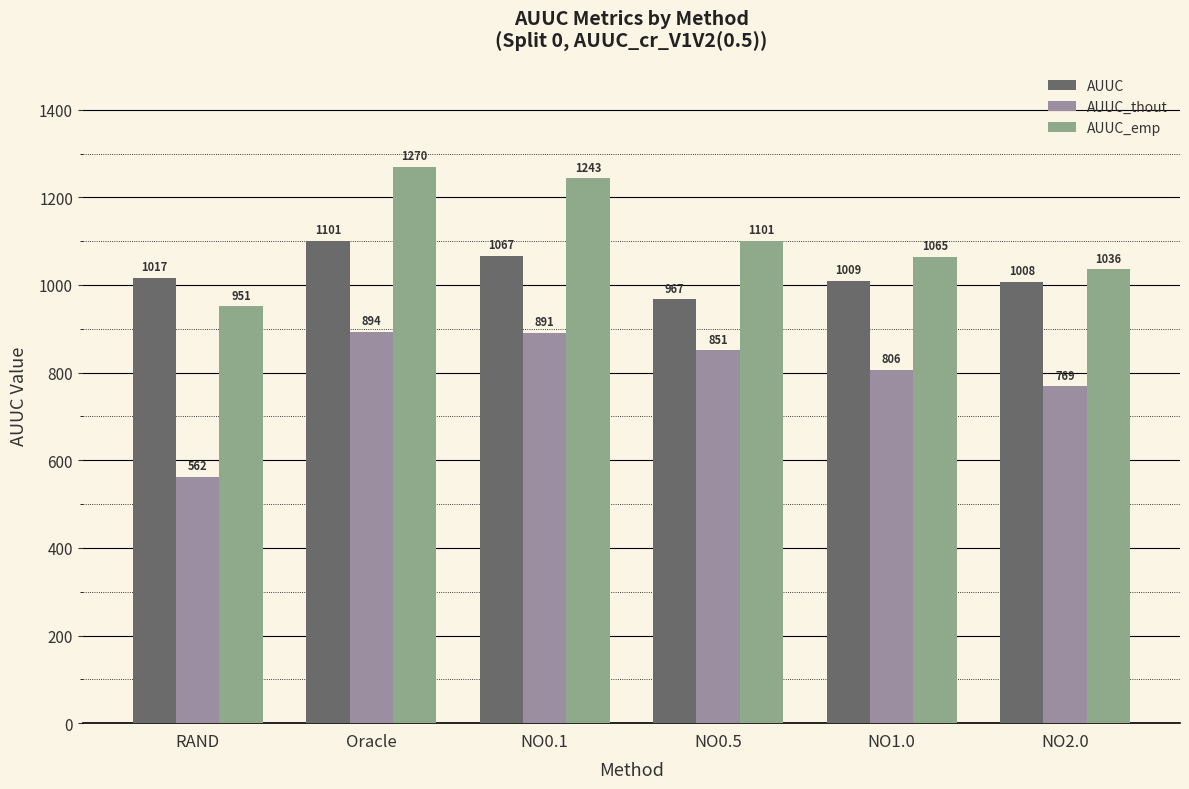

Are the bars grouped side by side (vs. stacked)?

Yes